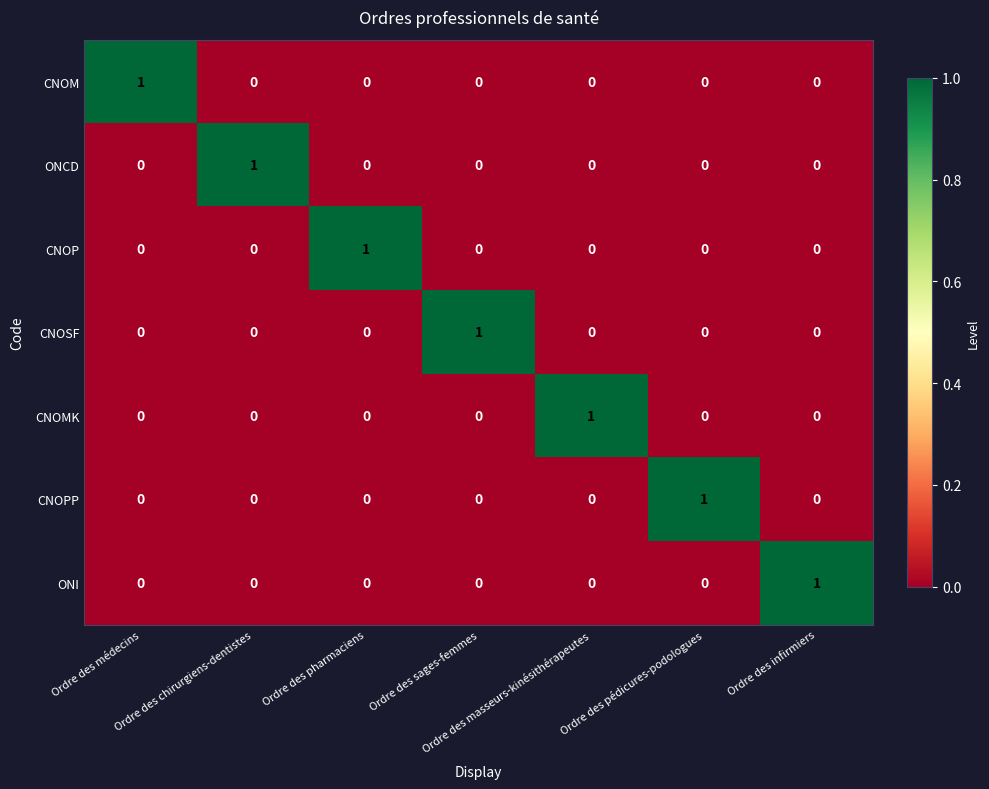

What is the difference between the highest and lowest values at Ordre des infirmiers?

1